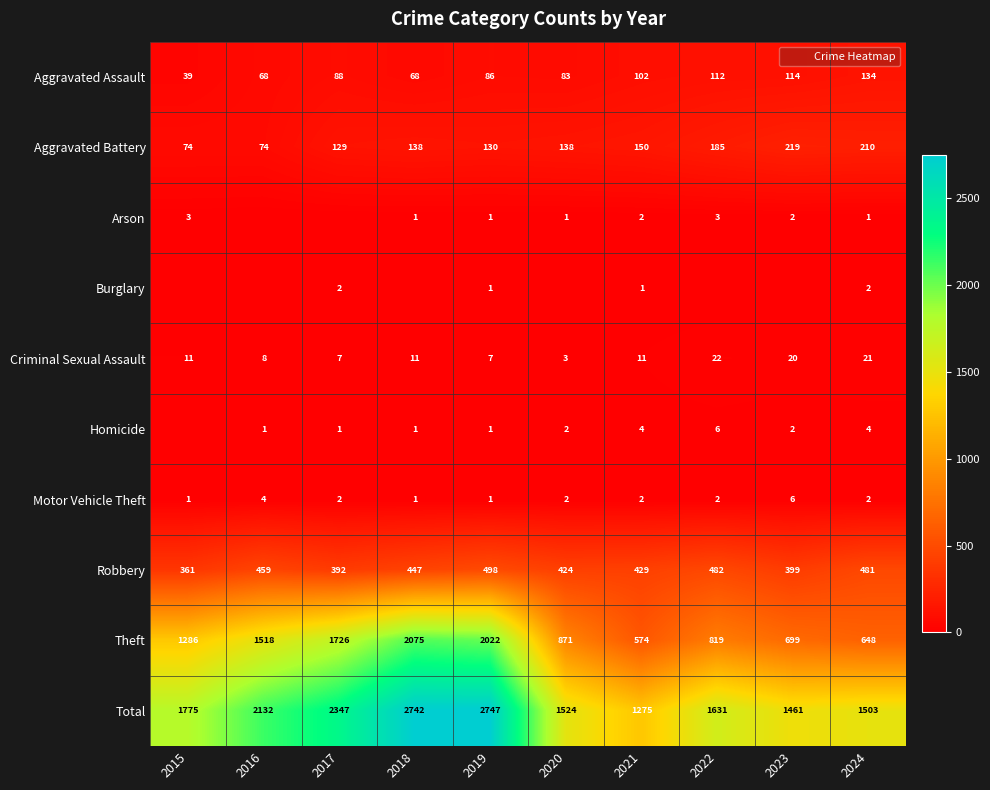

The Aggravated Assault series shows 120 at 2018. True or false?

False